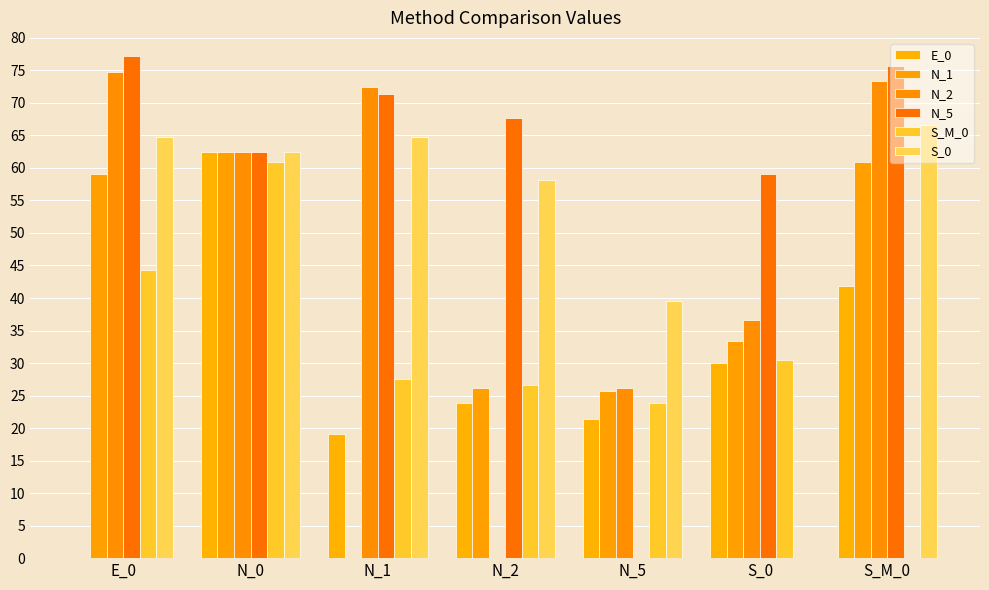

What is the difference between the N_5 values at N_5 and E_0?

77.1